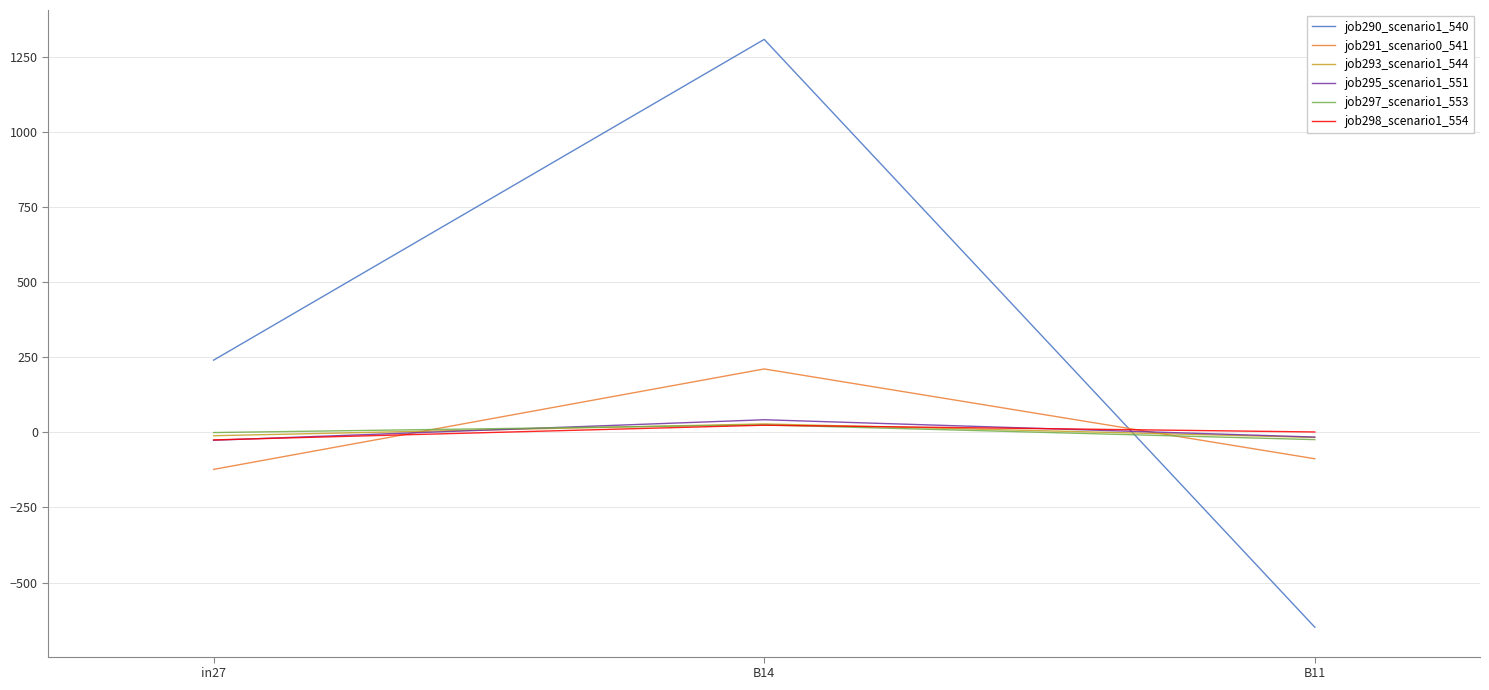

Does the chart have visible grid lines?

Yes